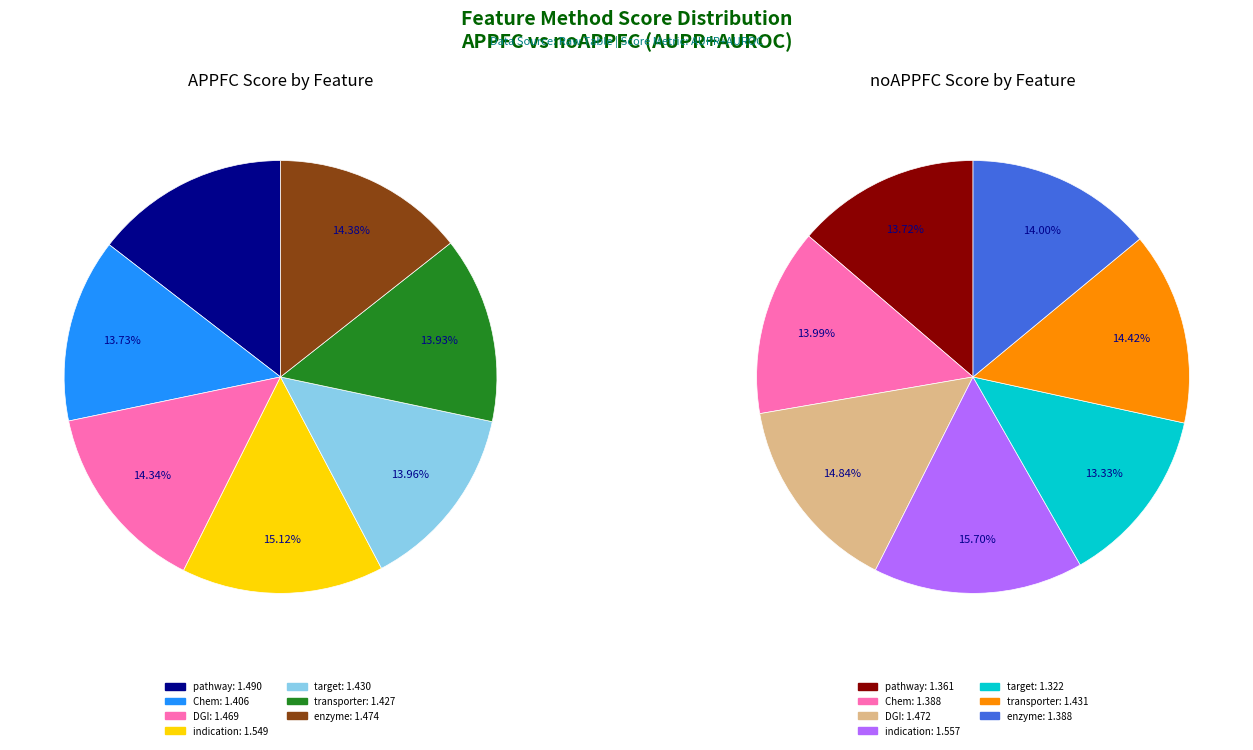

What is the total percentage of values_noAPPFC and 3?

28.8%